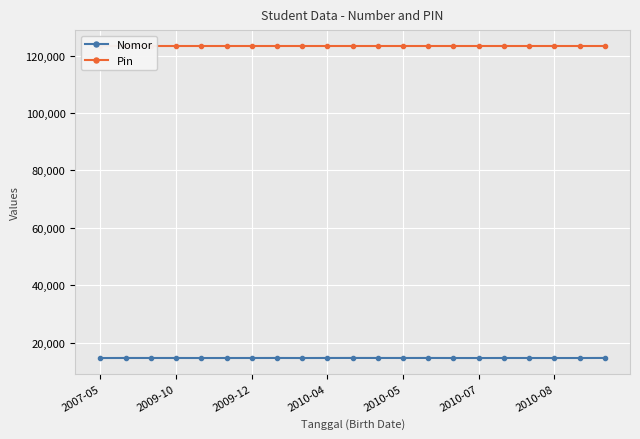

At which label does Pin reach its minimum?

2007-05